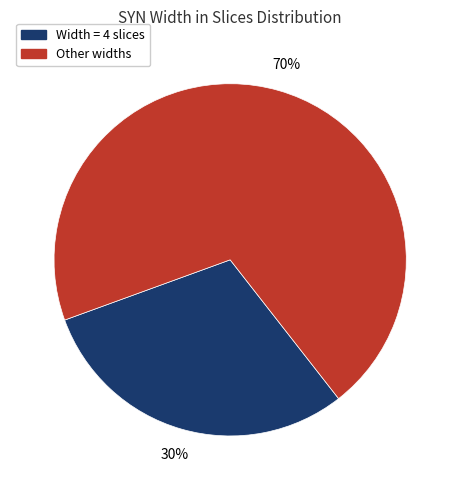

Is there a majority slice in this chart?

Yes